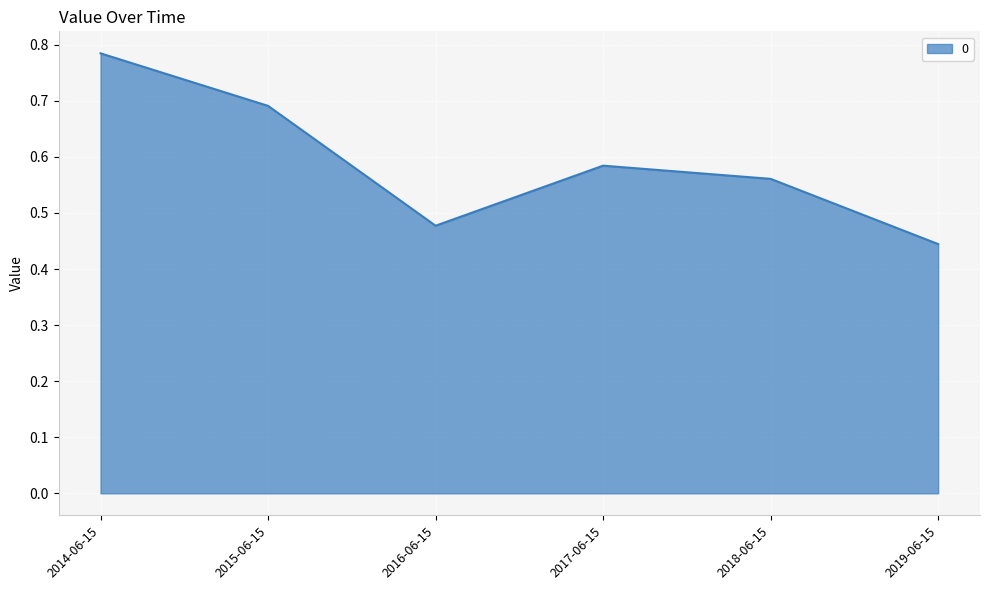

At which category does the data reach its first local valley?

2016-06-15